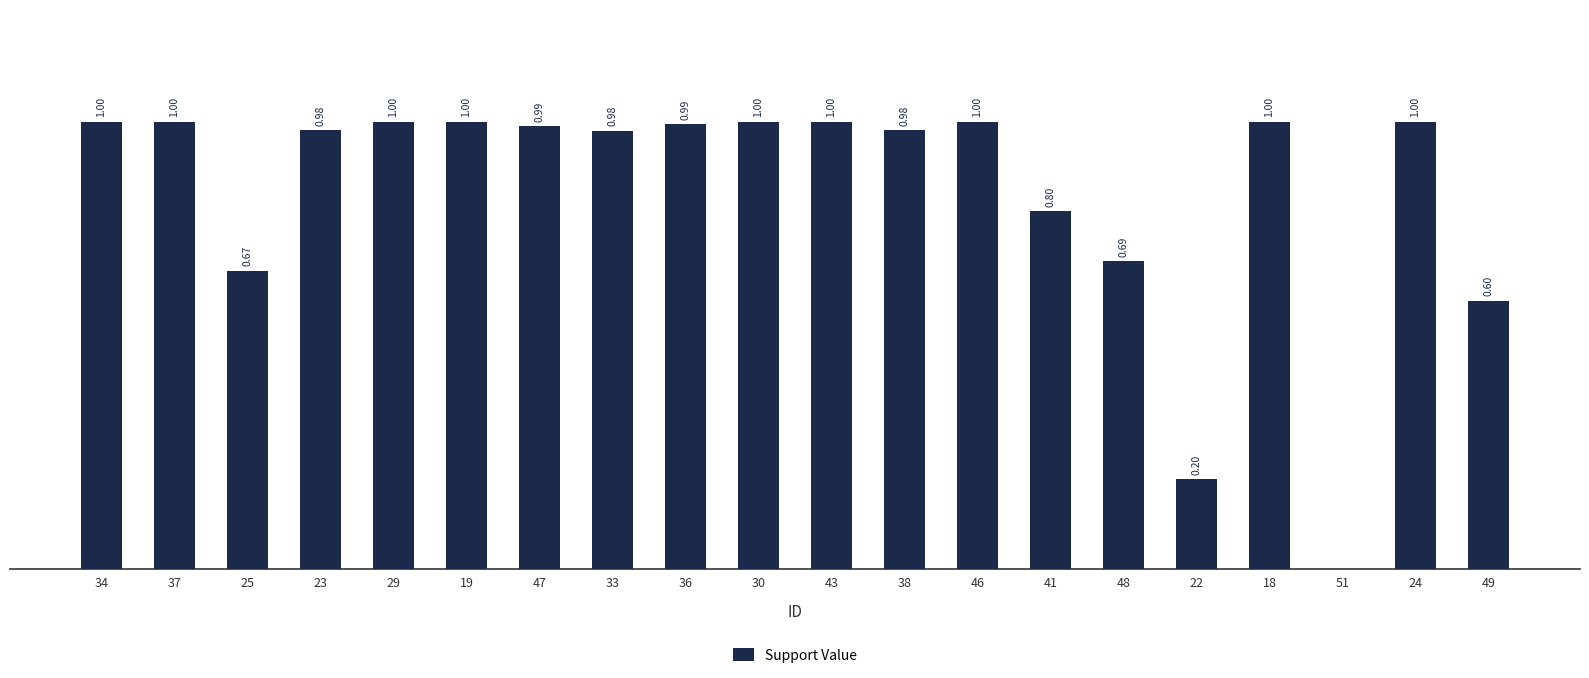

Are the bars horizontal?

No